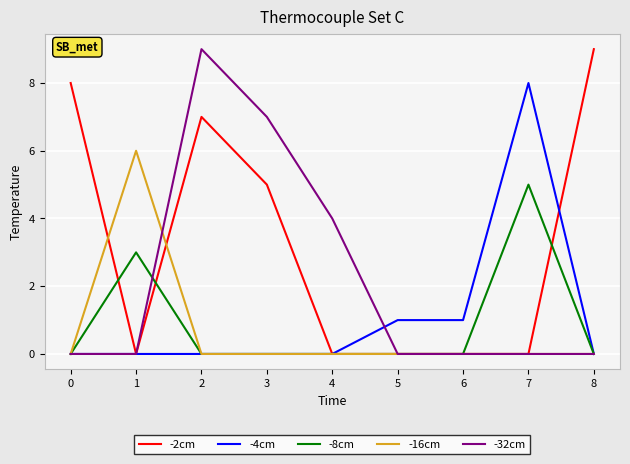

Reading left to right, what are all the values shown in this chart?

-2cm: 0=8	1=0	2=7	3=5	4=0	5=0	6=0	7=0	8=9
-4cm: 0=0	1=0	2=0	3=0	4=0	5=1	6=1	7=8	8=0
-8cm: 0=0	1=3	2=0	3=0	4=0	5=0	6=0	7=5	8=0
-16cm: 0=0	1=6	2=0	3=0	4=0	5=0	6=0	7=0	8=0
-32cm: 0=0	1=0	2=9	3=7	4=4	5=0	6=0	7=0	8=0